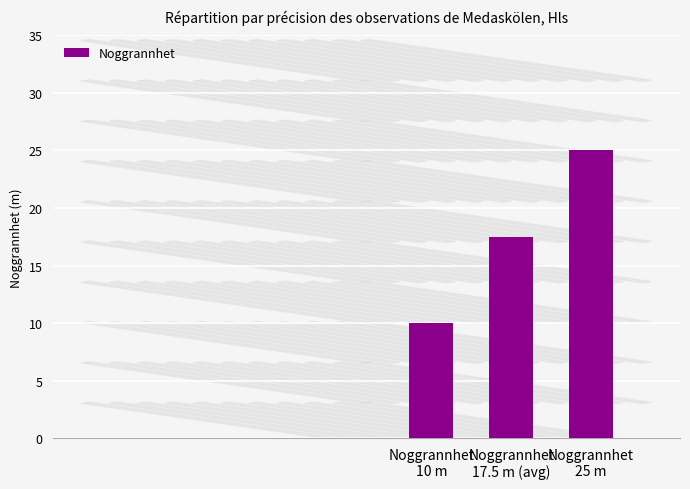

Where does the data first go above 17?

Noggrannhet
17.5 m (avg)